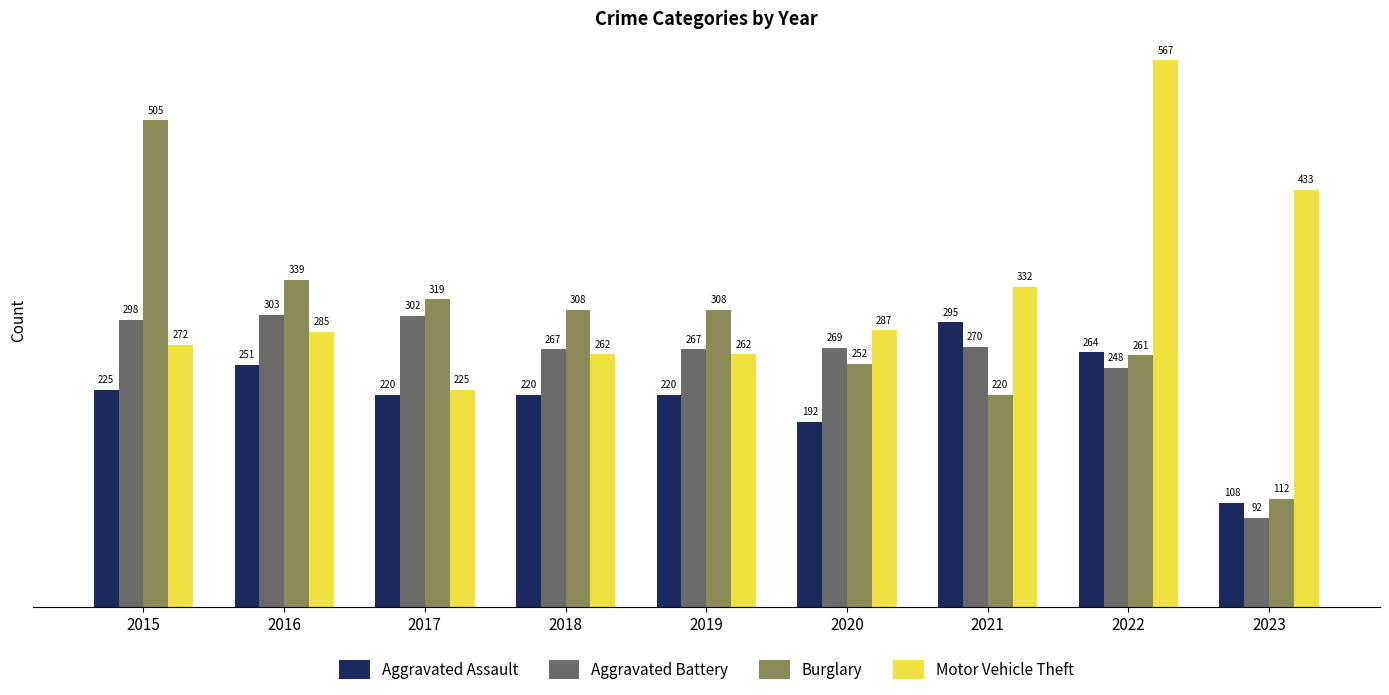

What is the value of the Burglary bar at the 2nd from the left?

339